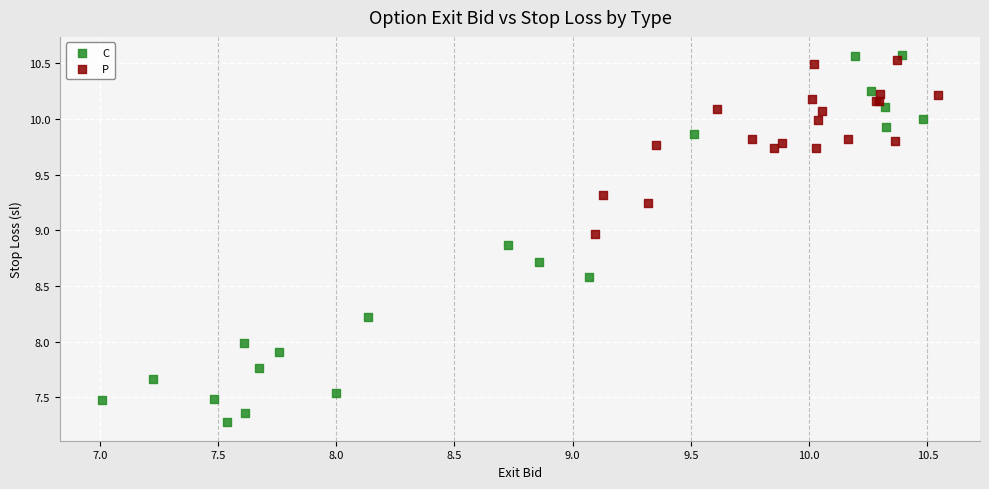

Which series contains the lowest Y value?

C